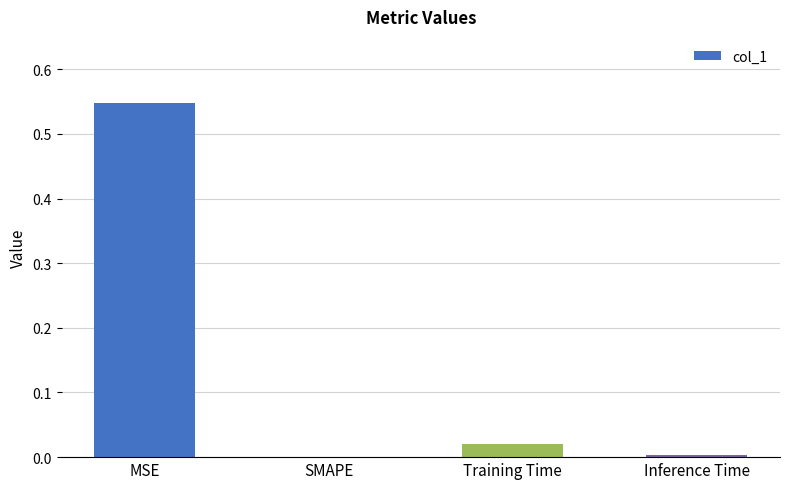

The chart shows a value of 0.0 at Inference Time. True or false?

True